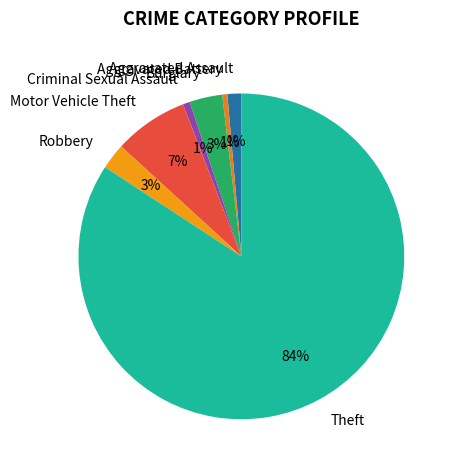

To the nearest percent, what percentage of the pie is Burglary?

3%